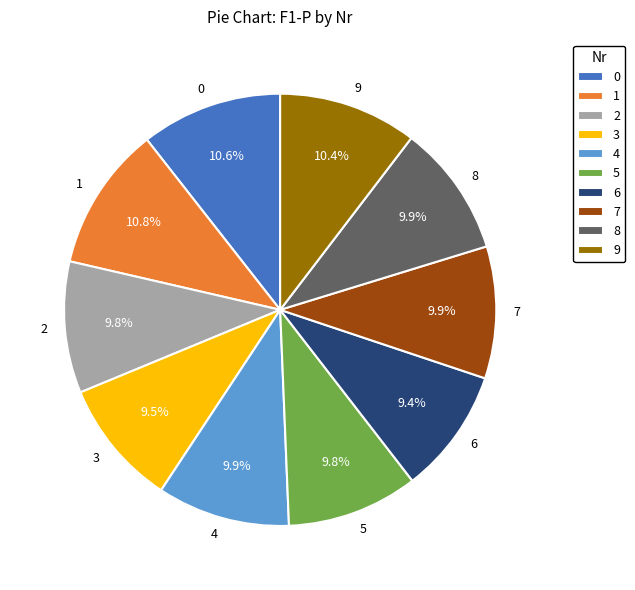

To the nearest percent, what is the difference between the 0 and 8 slice percentages?

1%